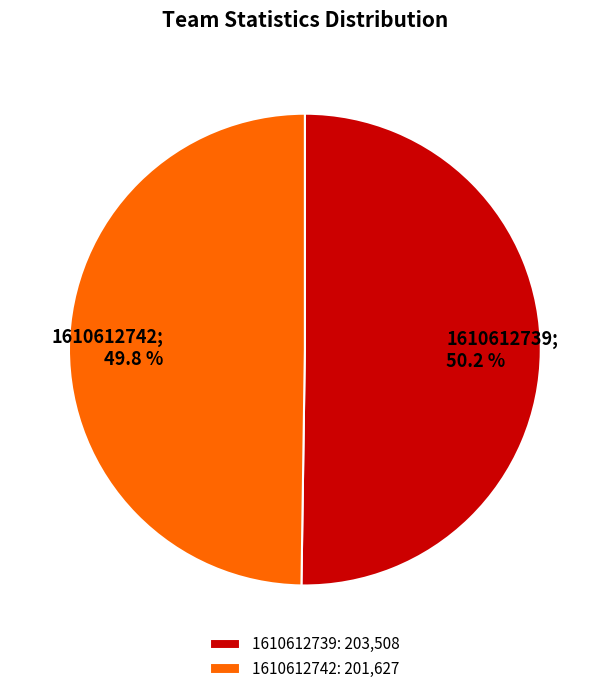

Do 1610612742 and 1610612739 together represent more than half of the pie?

Yes